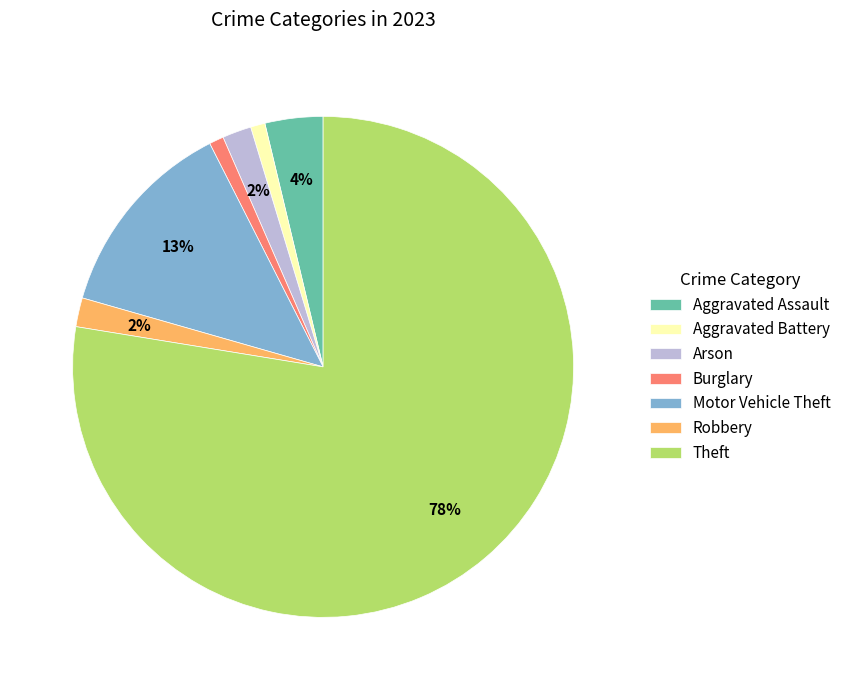

Combined, do Aggravated Assault and Arson account for over 50%?

No